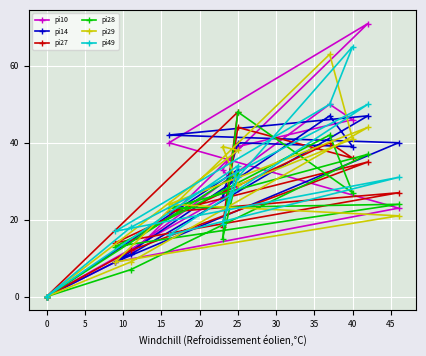

What are all the series names shown in the legend?

pi10, pi14, pi27, pi28, pi29, pi49